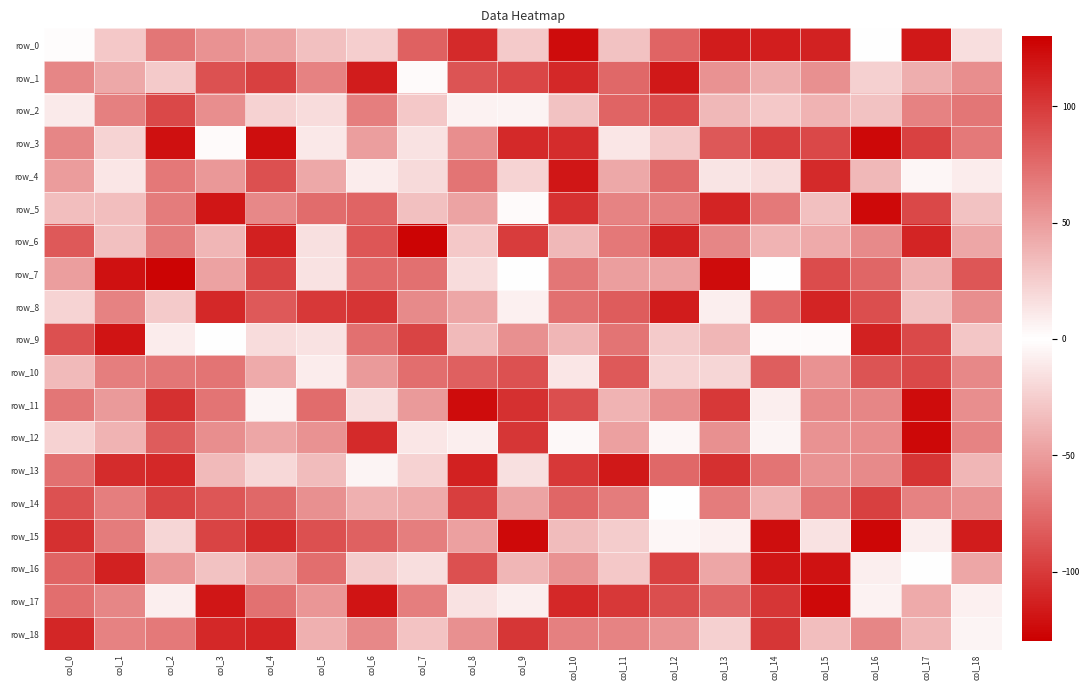

Count the number of categories in the chart.

19